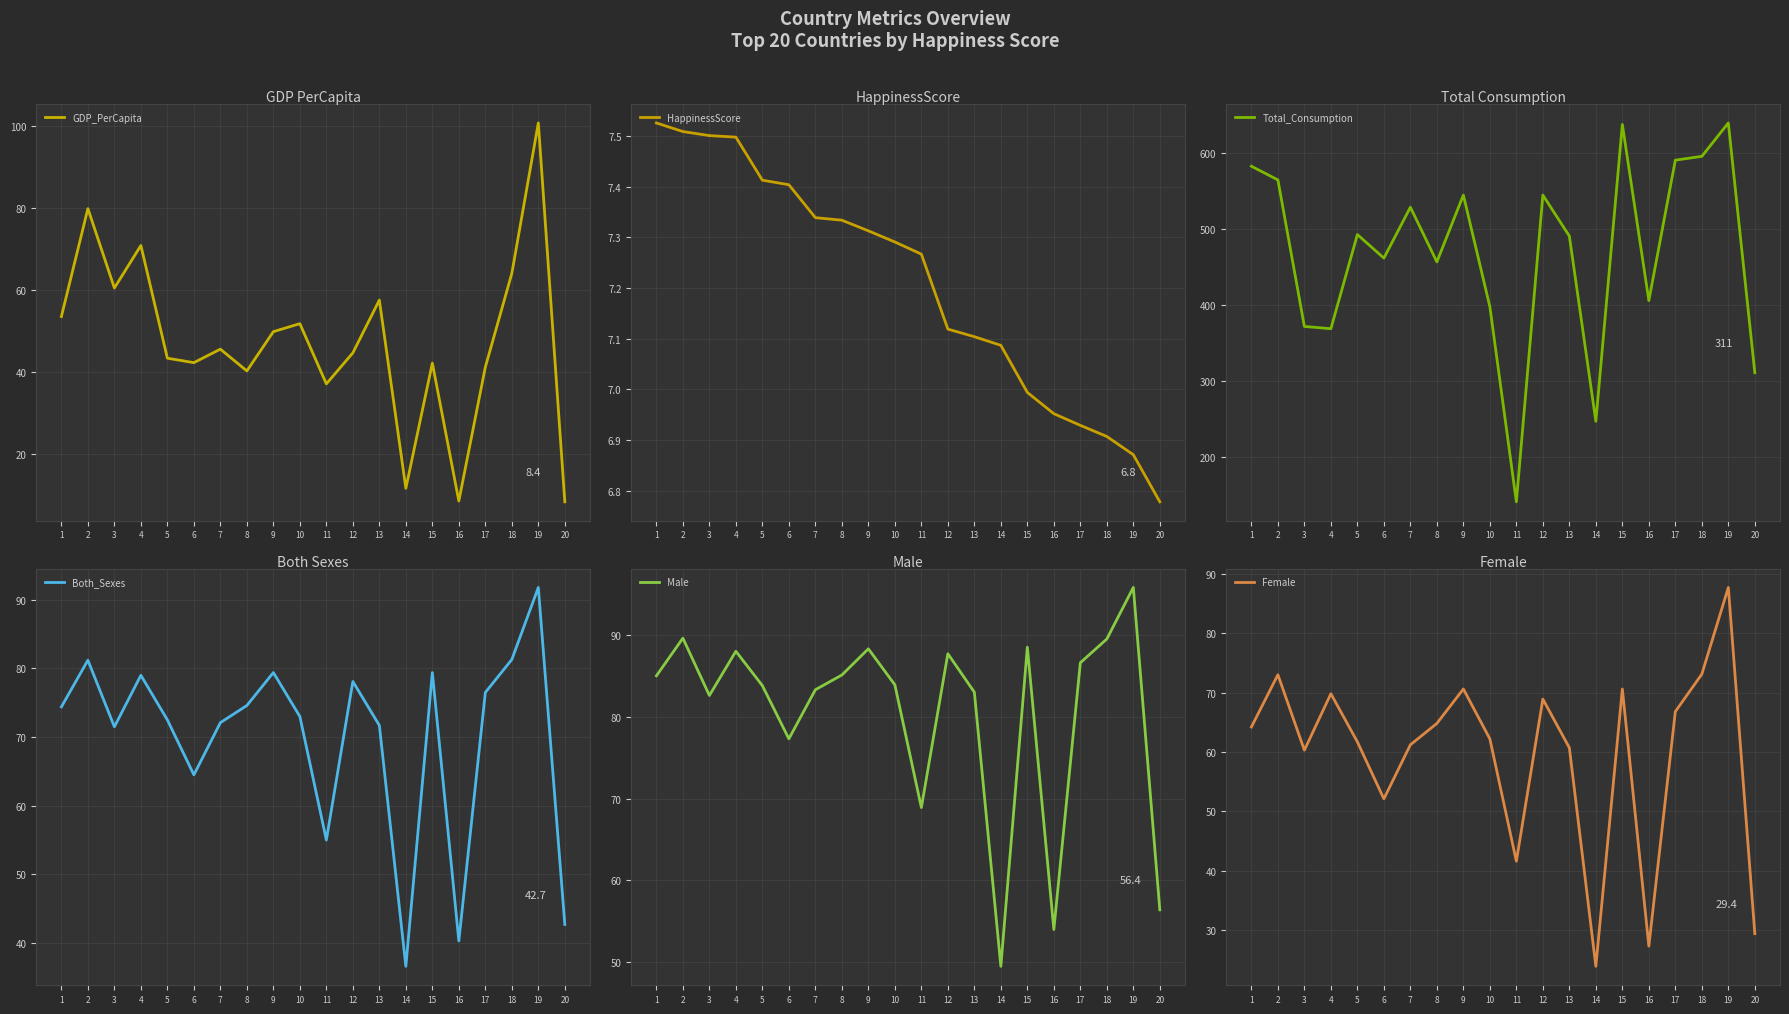

At how many categories does at least one series exceed 540?

8